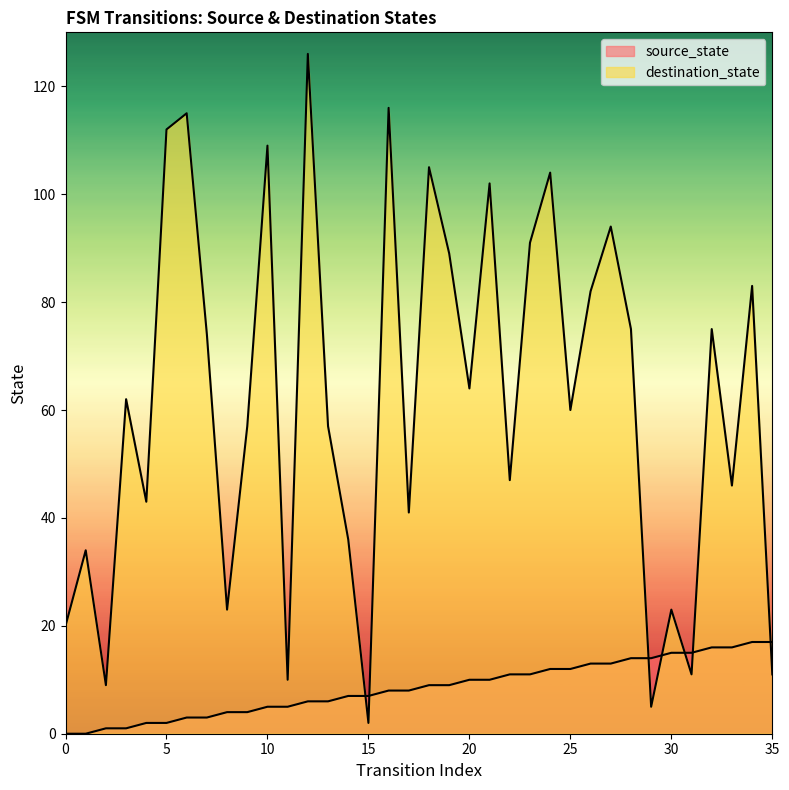

Is it true that destination_state equals 3 at 15?

False